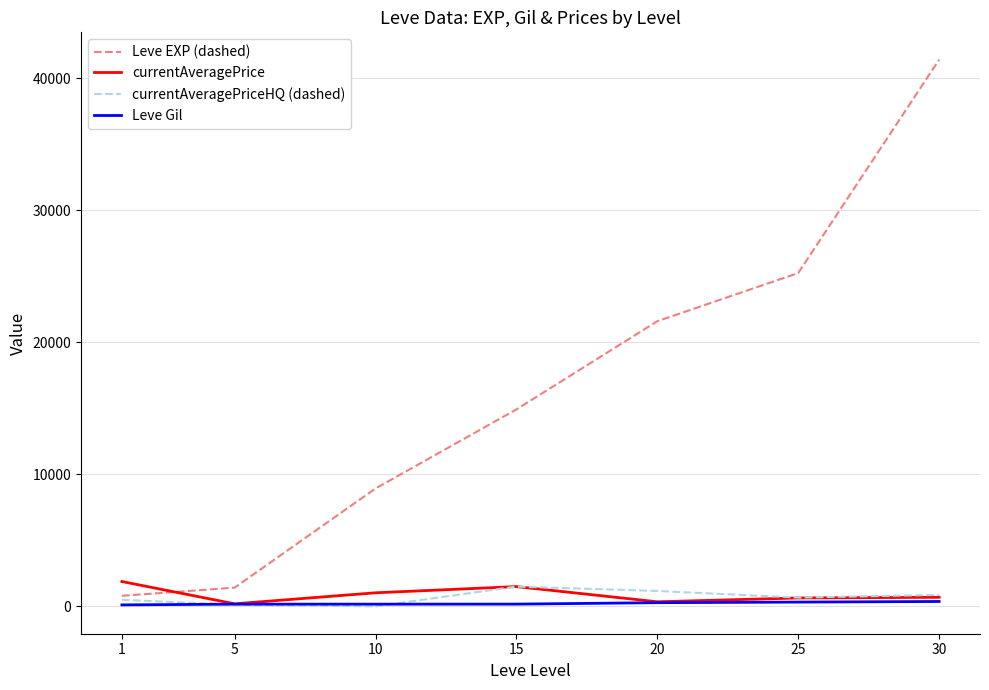

True or false: currentAveragePrice and Leve EXP (dashed) cross at least once.

True